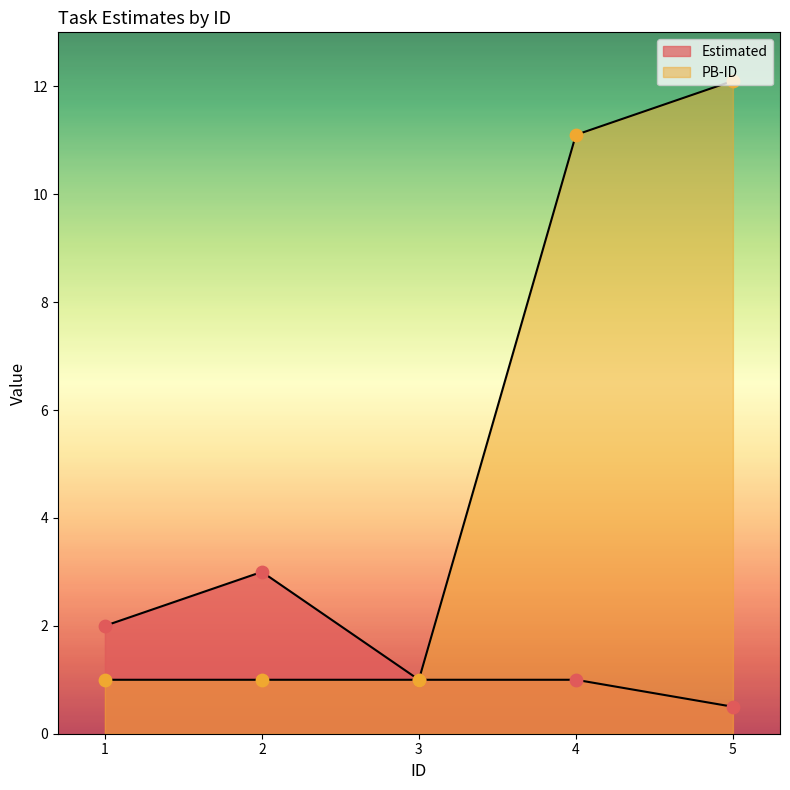

At how many categories does at least one series exceed 2?

3